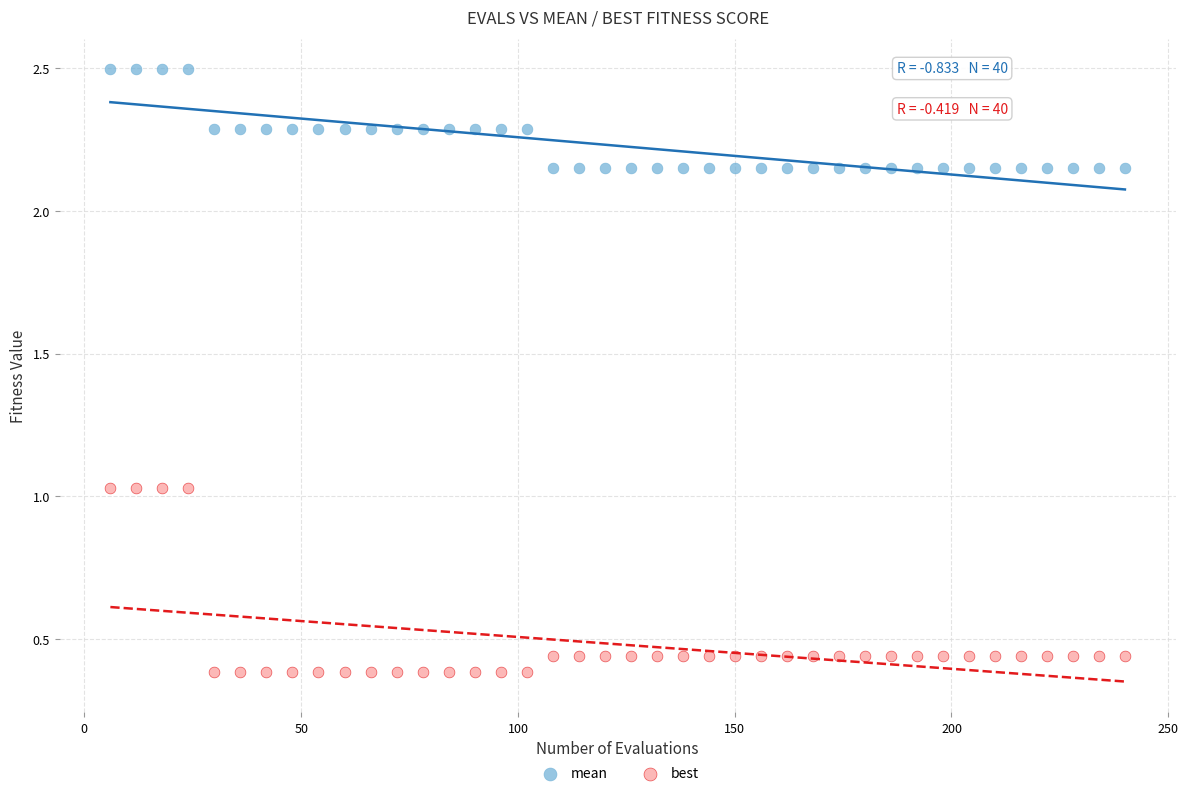

Which series reaches the maximum Y coordinate?

mean